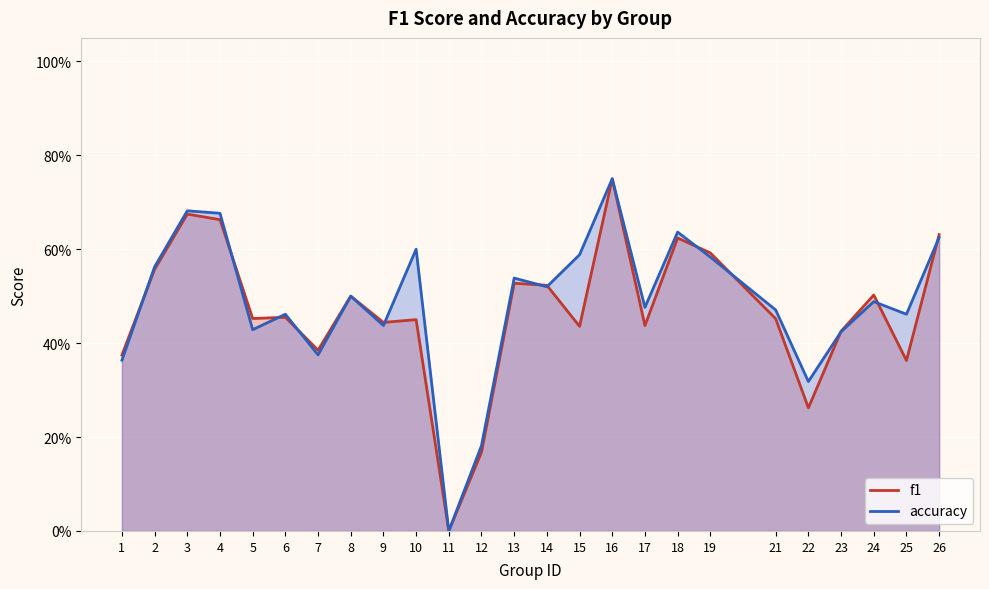

Which series changed the most between 17 and 18?

f1